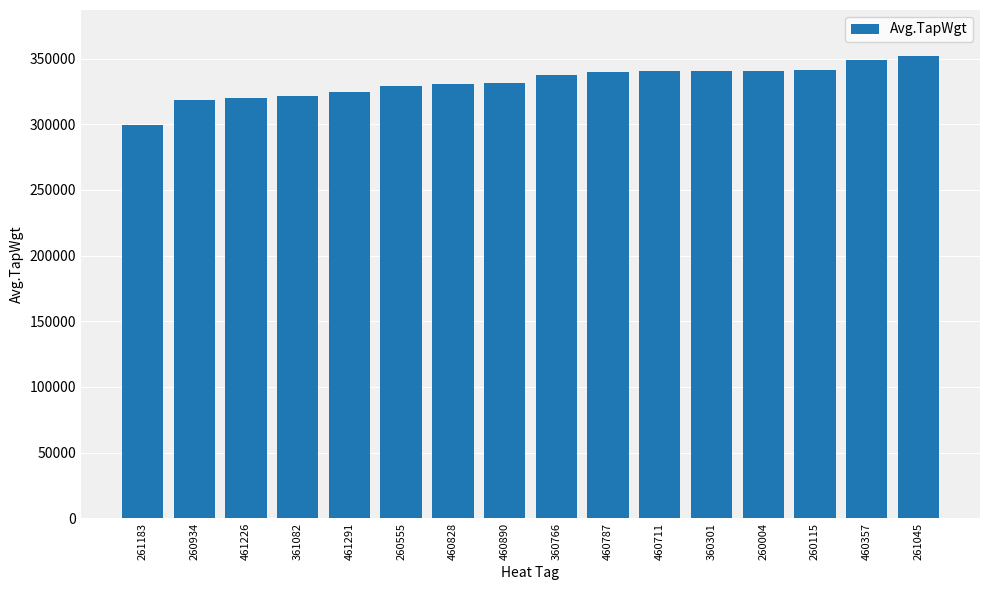

What is the change in value from 461291 to 261045?

+27300